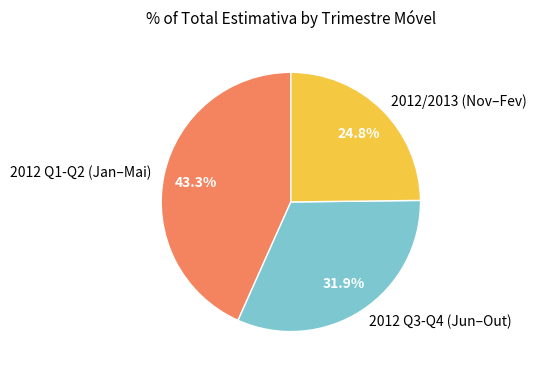

Is there any slice that represents more than half of the pie?

No